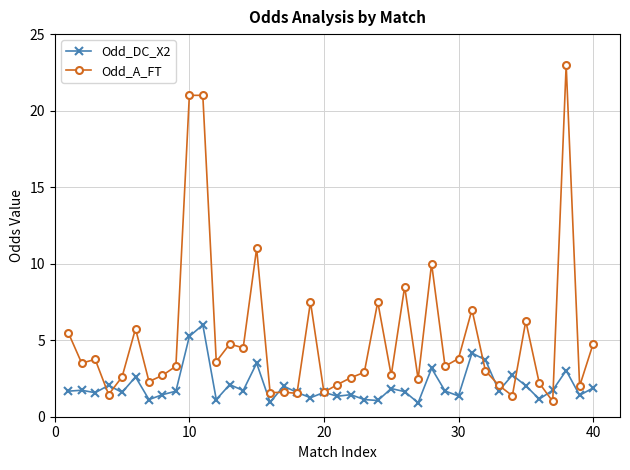

Which series has the largest total across all categories?

Odd_A_FT